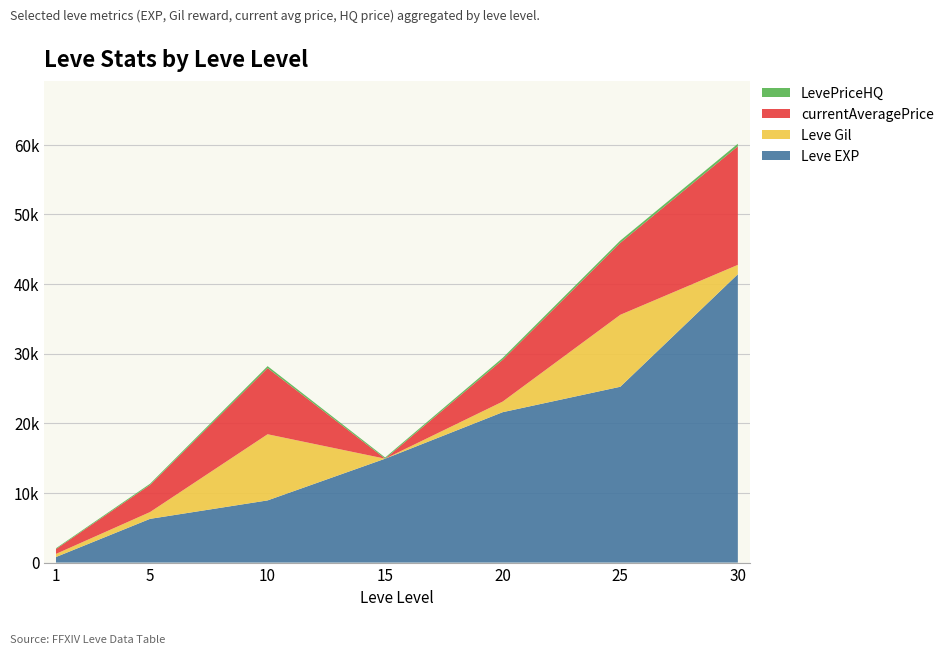

Does the chart have visible grid lines?

Yes